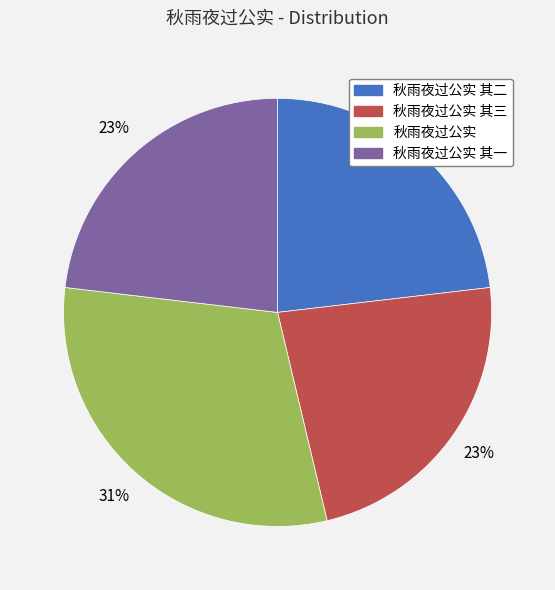

To the nearest percent, what is the average slice percentage?

25%